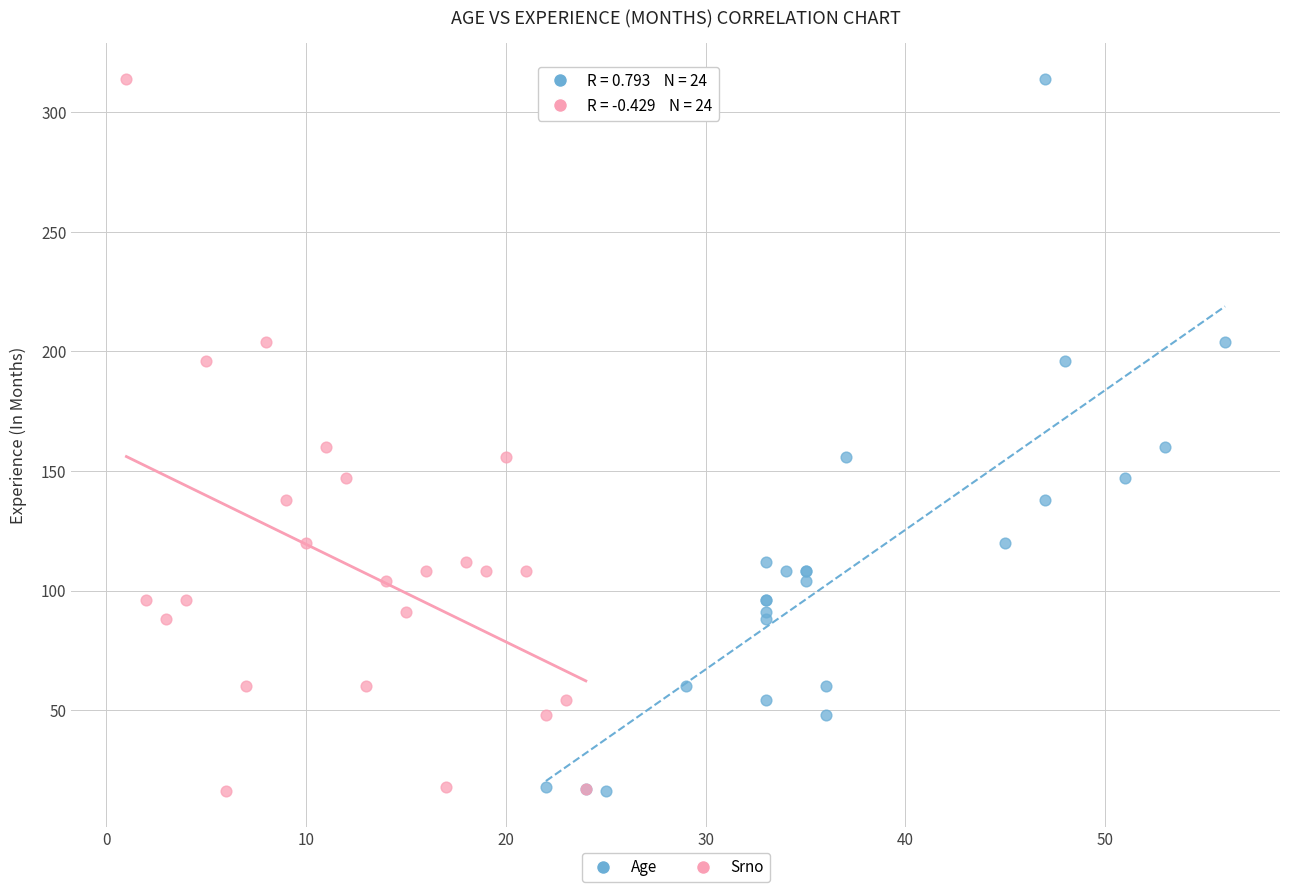

What are all the series names shown in the legend?

Age, Srno